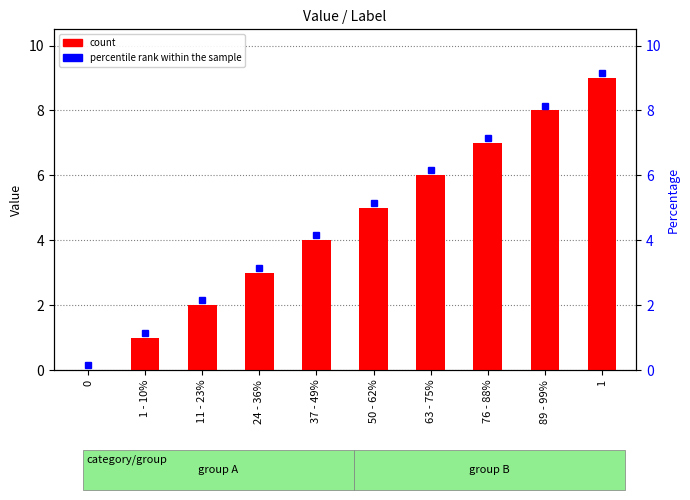

What position from the left is 11 - 23%?

3